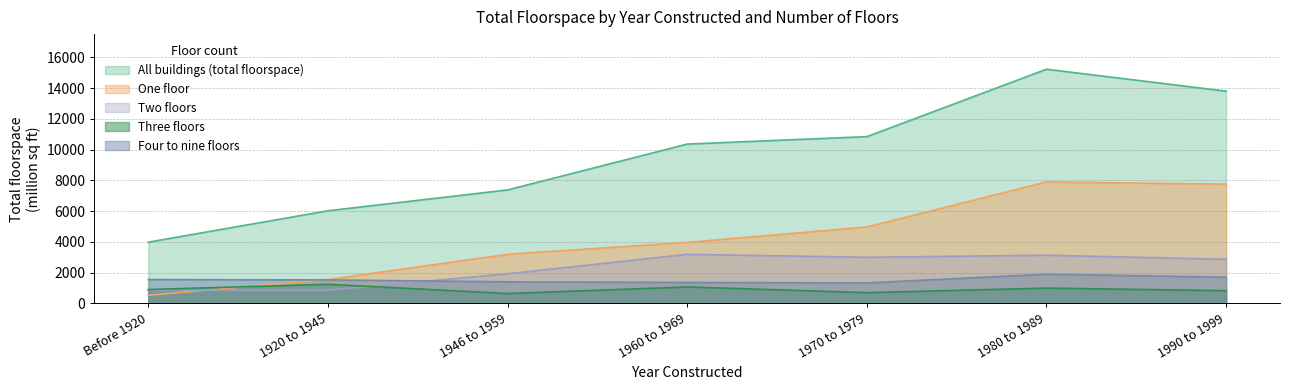

In Three floors, how many points are lower than both neighbors (excluding endpoints)?

2